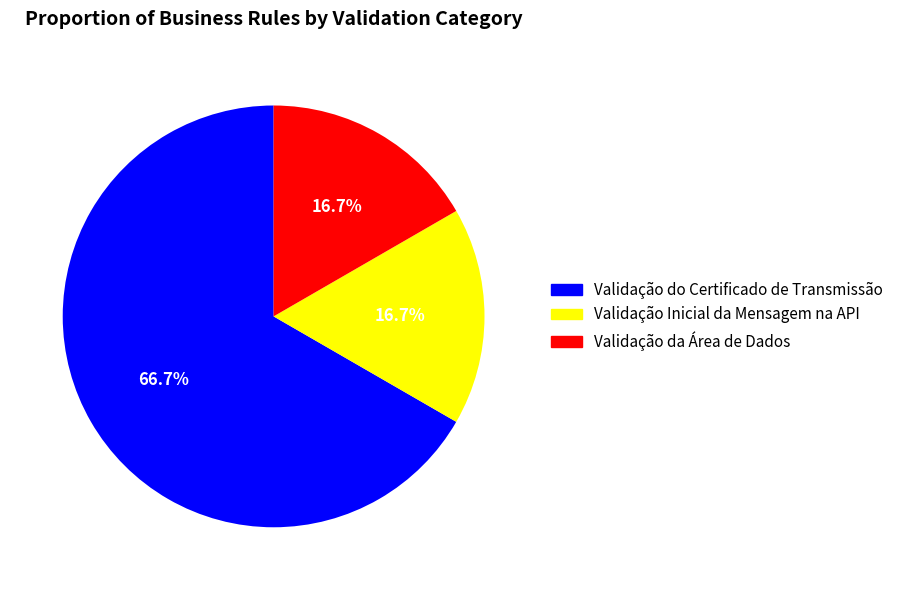

Does Validação Inicial da Mensagem na API represent more than half of the total?

No